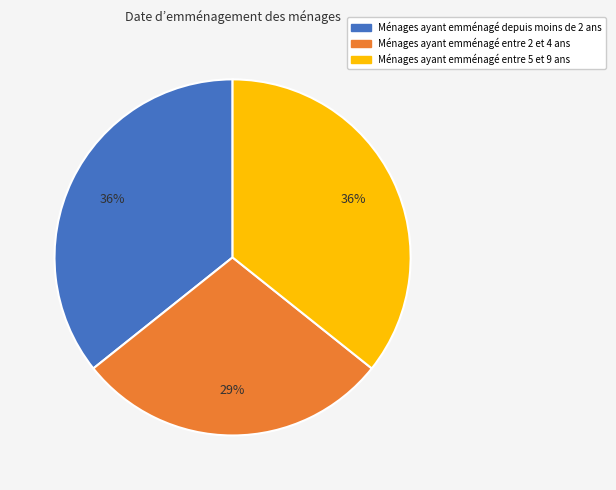

To the nearest percent, what is the average slice percentage?

33%